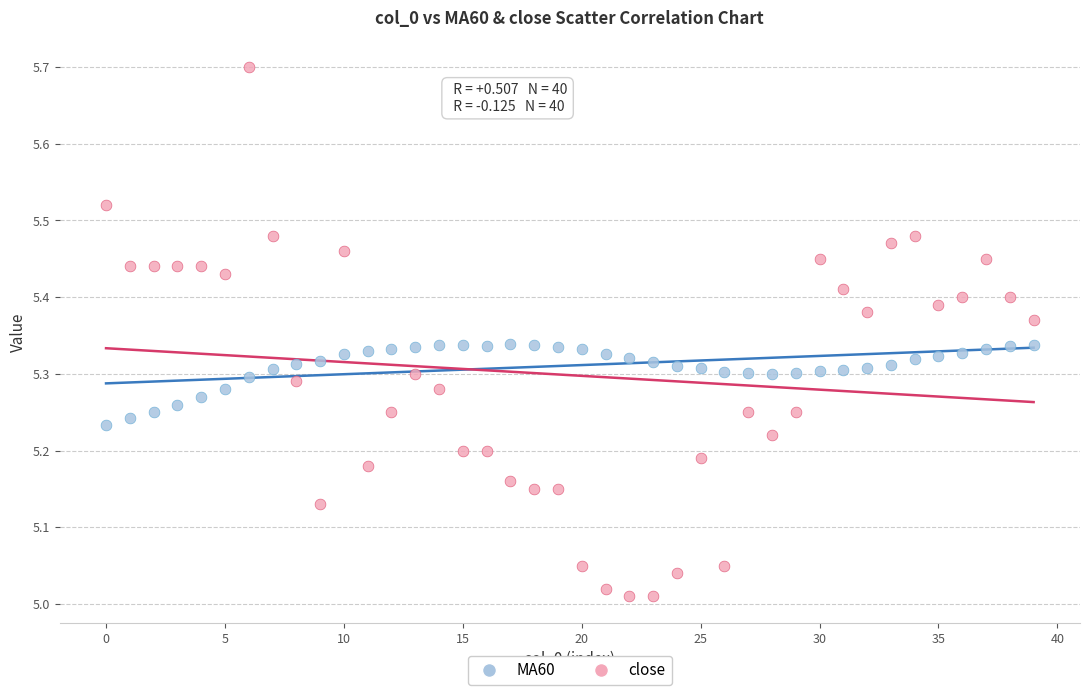

Which series has the largest Y range (max minus min)?

close